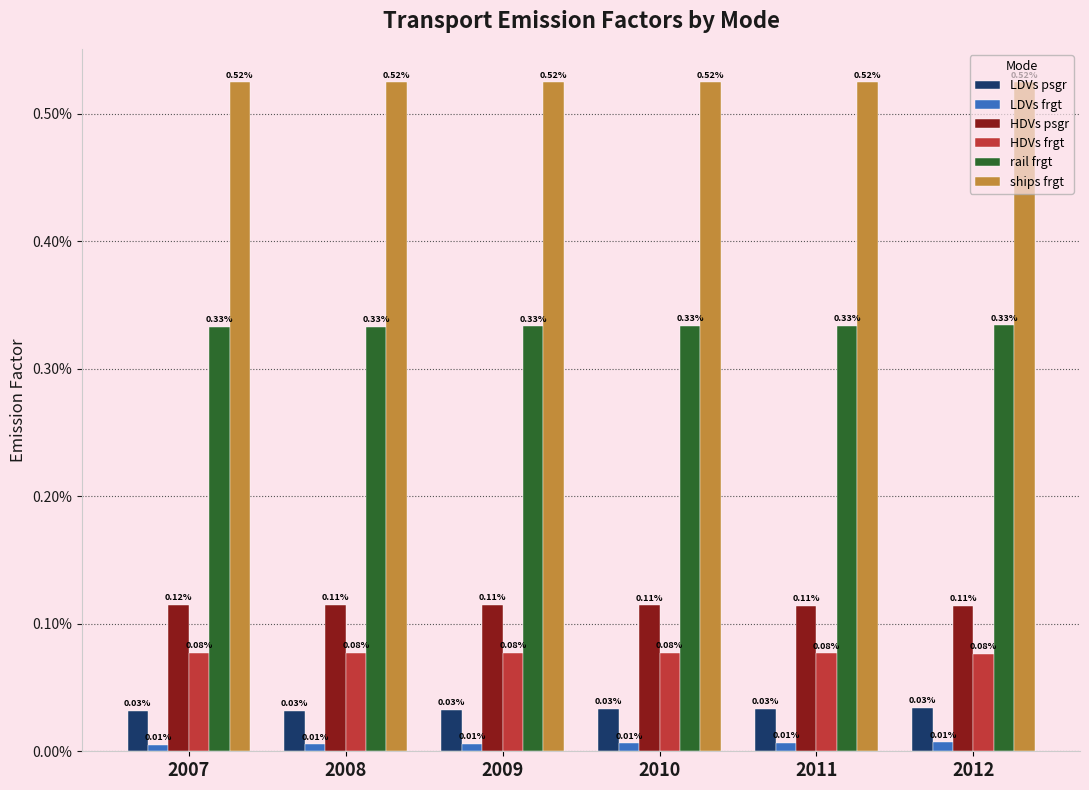

What are all the series names shown in the legend?

LDVs psgr, LDVs frgt, HDVs psgr, HDVs frgt, rail frgt, ships frgt